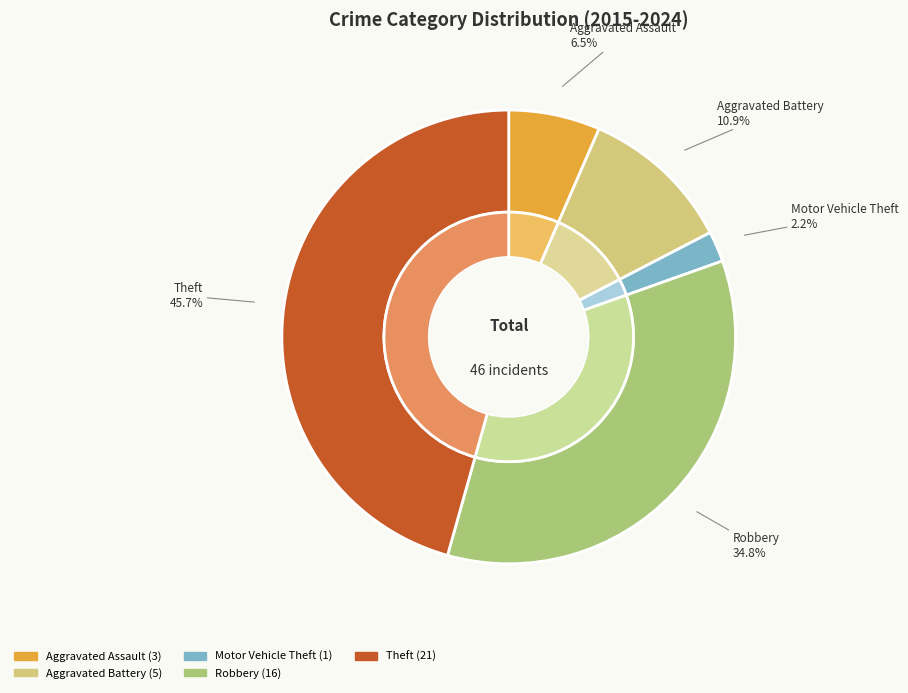

How many segments does this pie chart have?

5